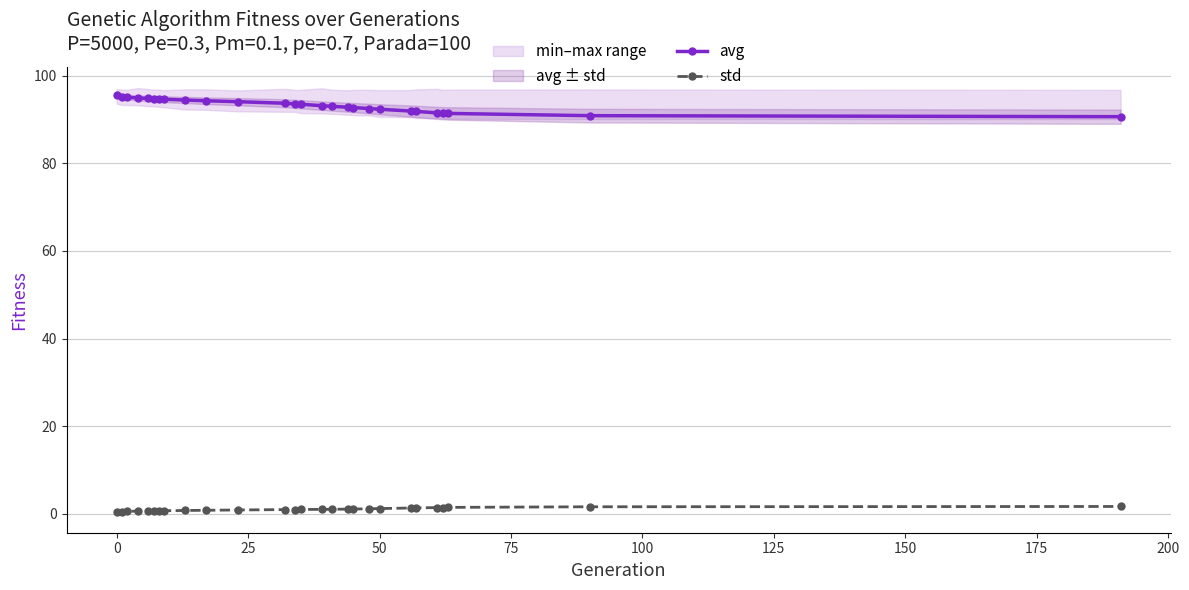

True or false: std and avg intersect in this chart.

False